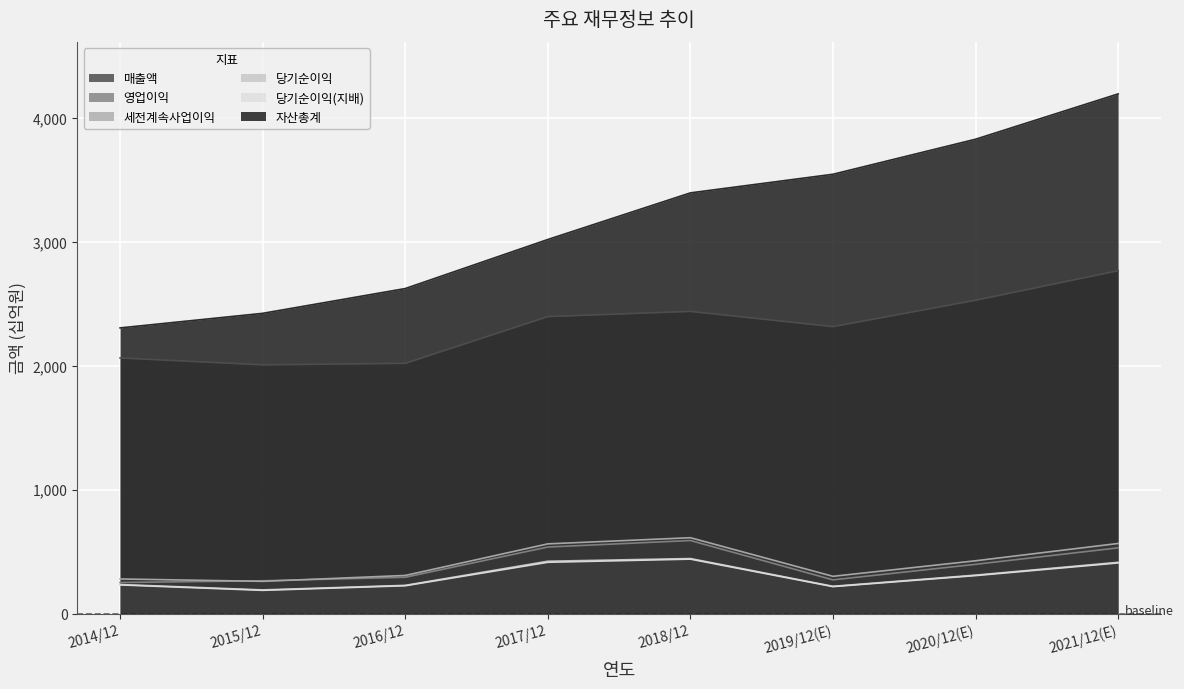

What is the difference between the 영업이익 values at 2020/12(E) and 2019/12(E)?

125351